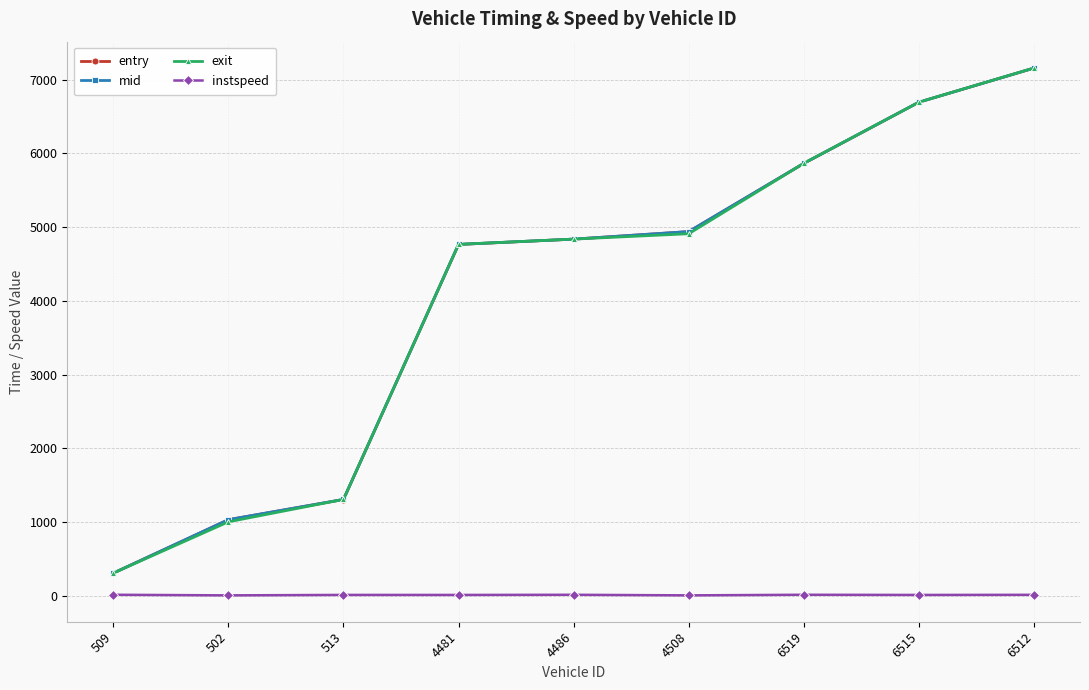

At which label does entry reach its minimum?

509